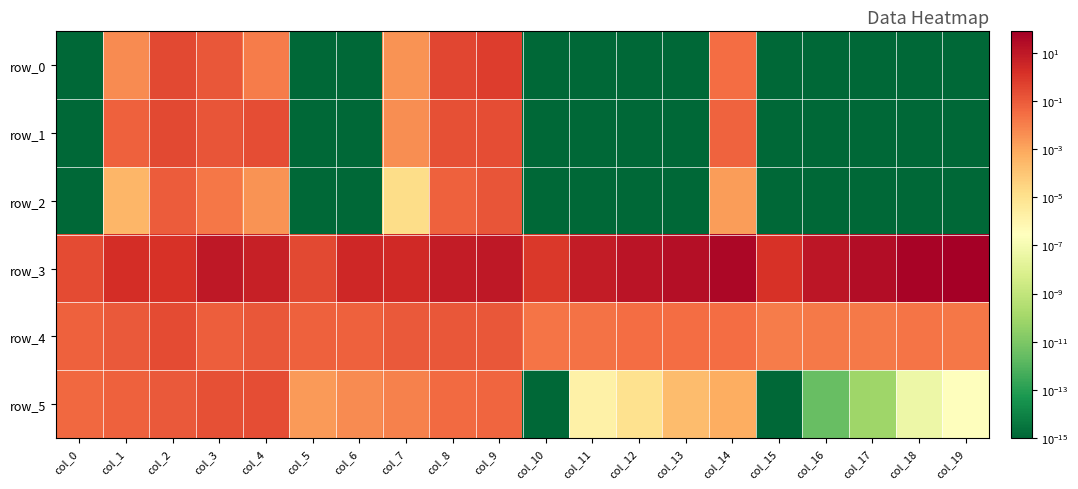

True or false: row_0 has a value of 0.0 at col_12.

True